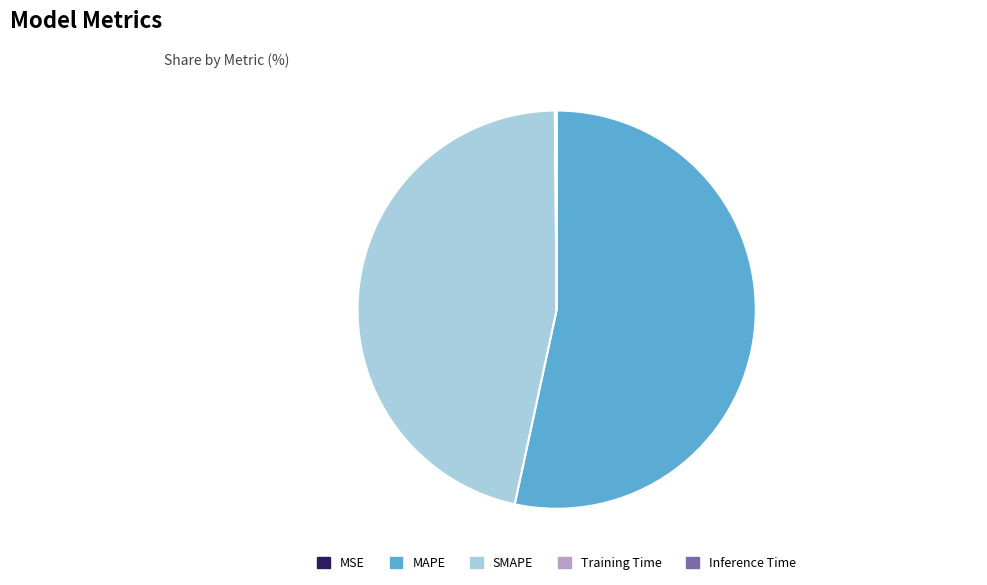

Do MAPE and SMAPE together represent more than half of the pie?

Yes